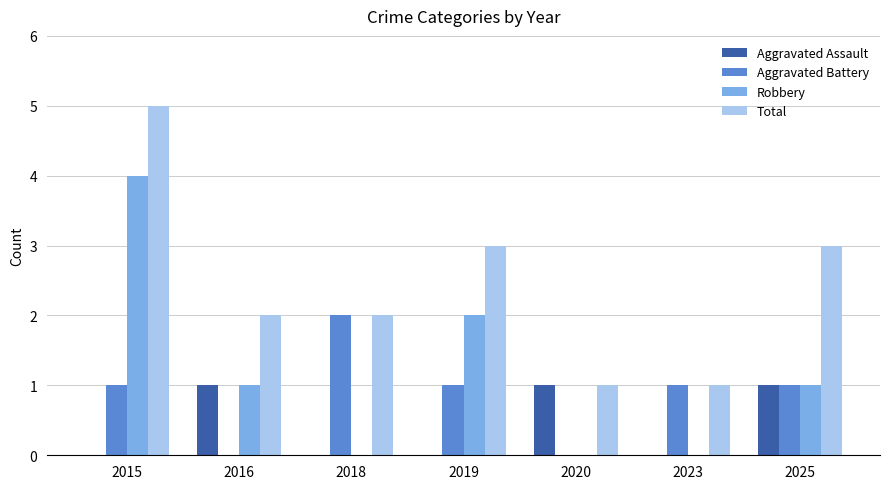

Reading left to right, transcribe all the data shown in this chart.

Aggravated Assault: 0	1	0	0	1	0	1
Aggravated Battery: 1	0	2	1	0	1	1
Robbery: 4	1	0	2	0	0	1
Total: 5	2	2	3	1	1	3